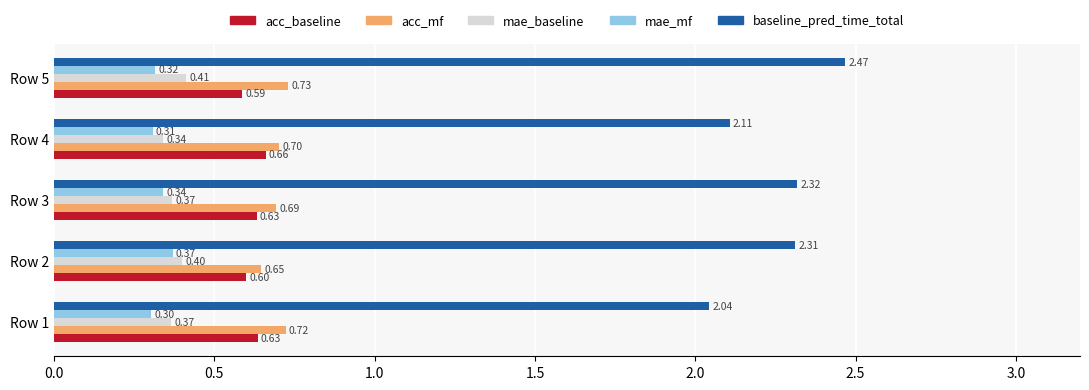

How many baseline_pred_time_total values are between 2 and 3?

5